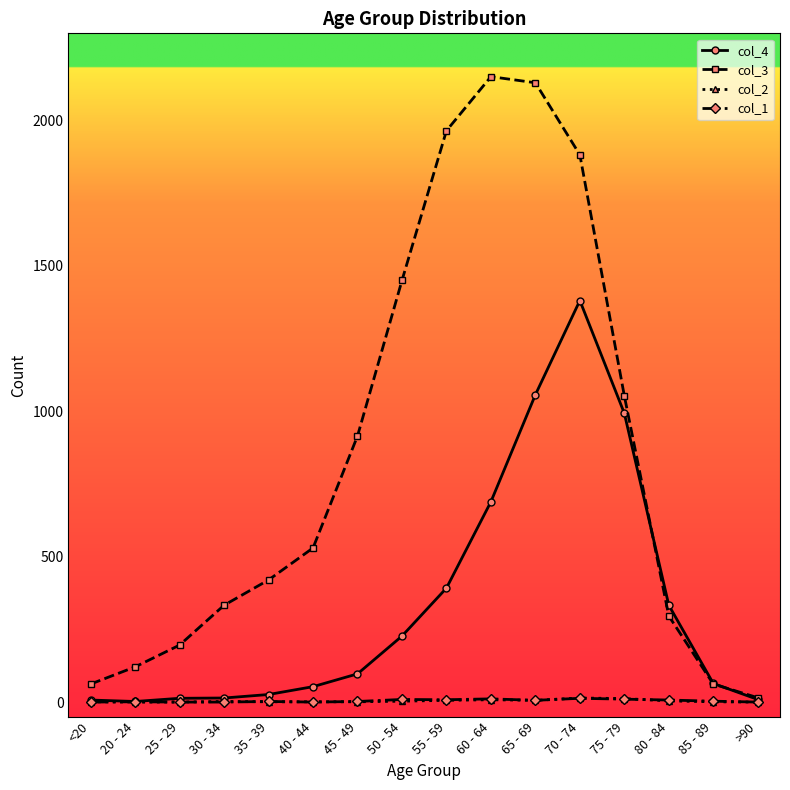

The value of col_3 at 30 - 34 is 333. True or false?

True